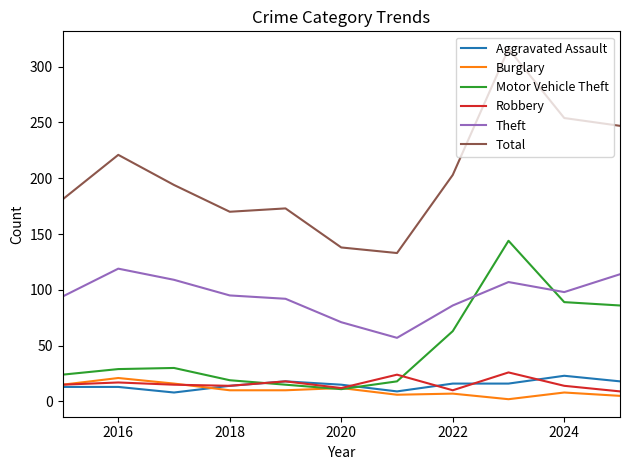

What is the sum of all Burglary values?

112